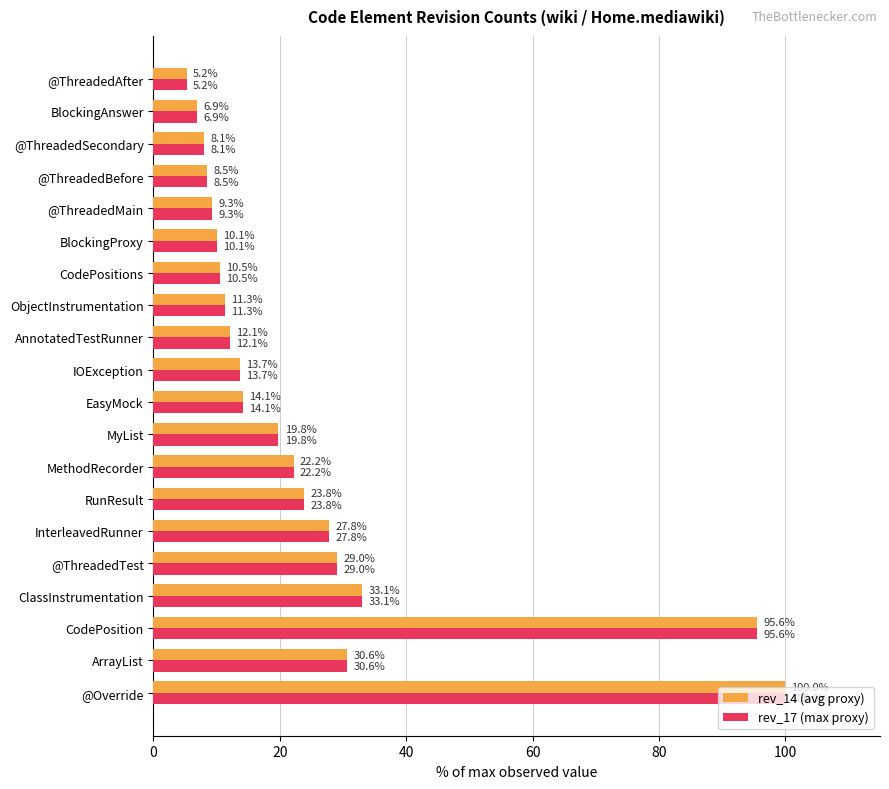

What is the minimum value shown in the chart?

5.2